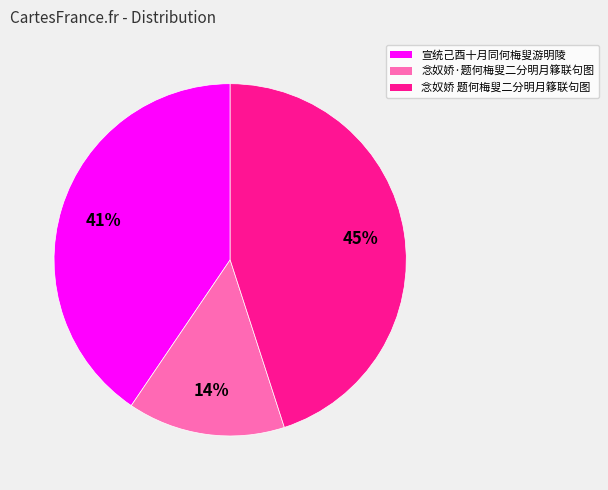

Is there a majority slice in this chart?

No